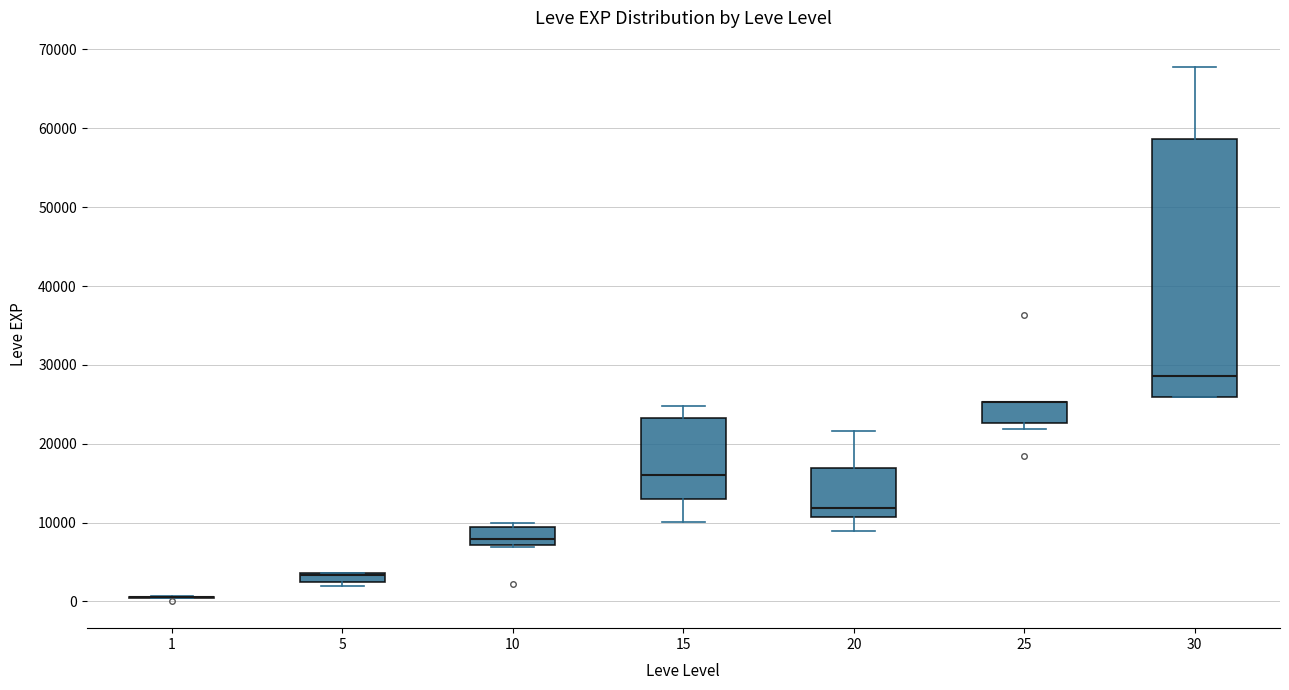

Where is the upper edge of the box at x = 5 on the y-axis? The values are not printed on the chart, so give them approximately, as read against the axis.

4000